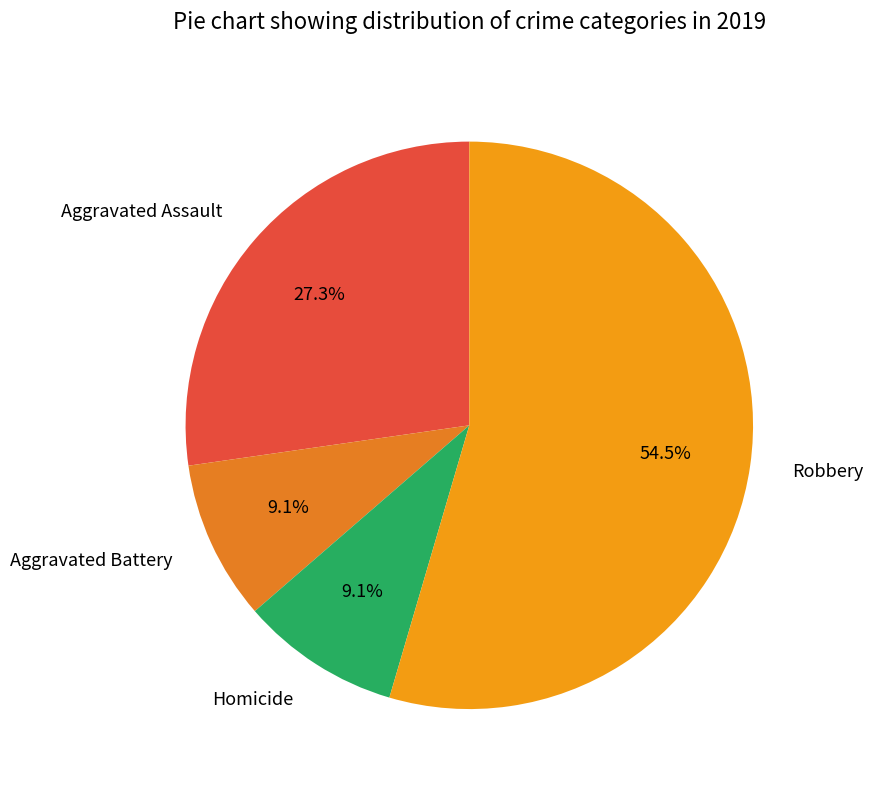

What is the largest slice in the pie chart?

Robbery